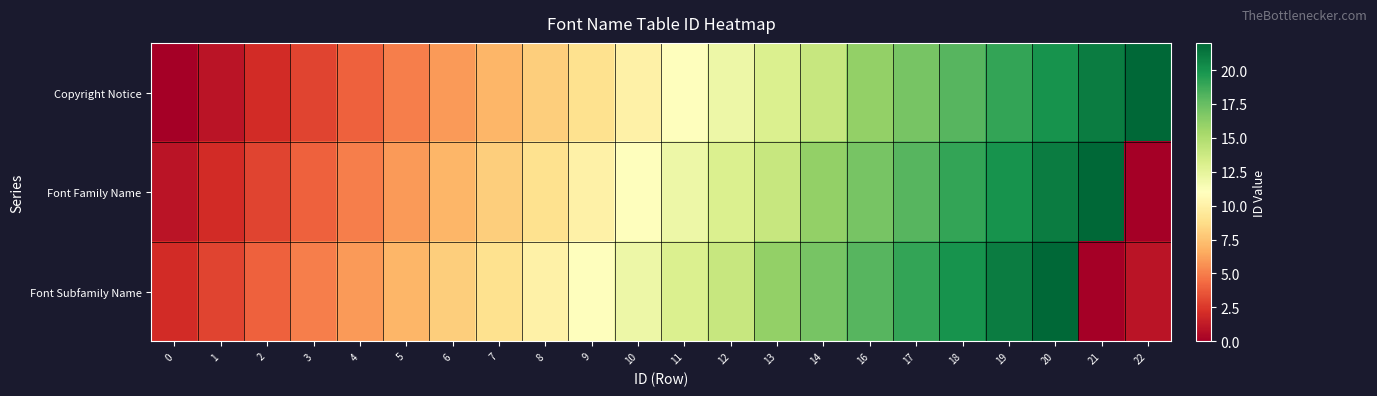

Which series has the largest total across all categories?

Copyright Notice